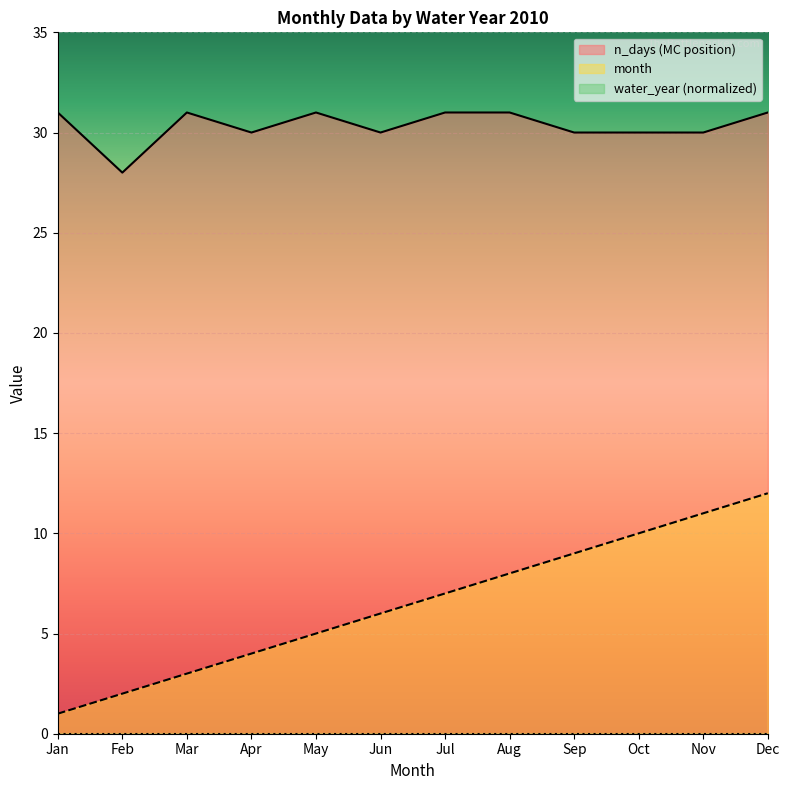

Is it true that month equals 1 at Jan?

True